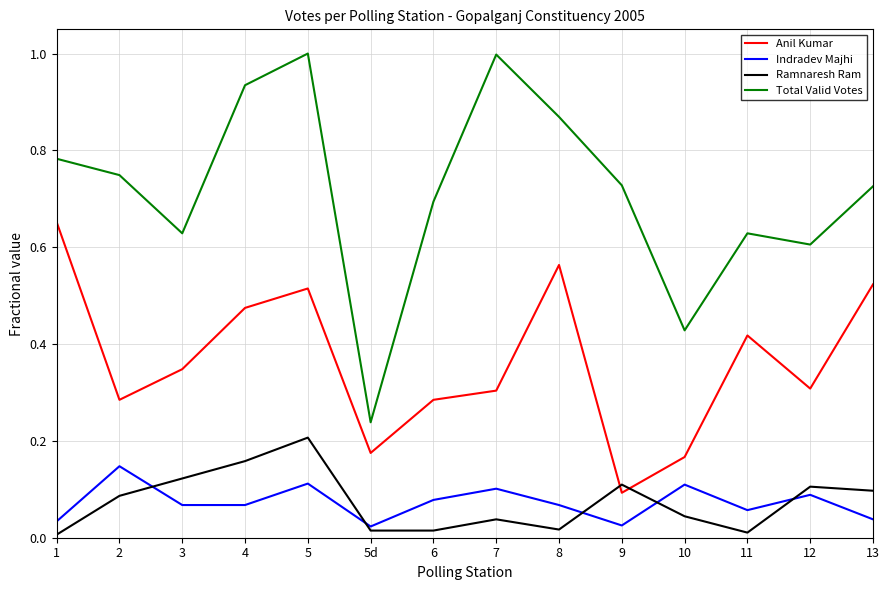

How many interior local peaks does the Indradev Majhi series have?

5